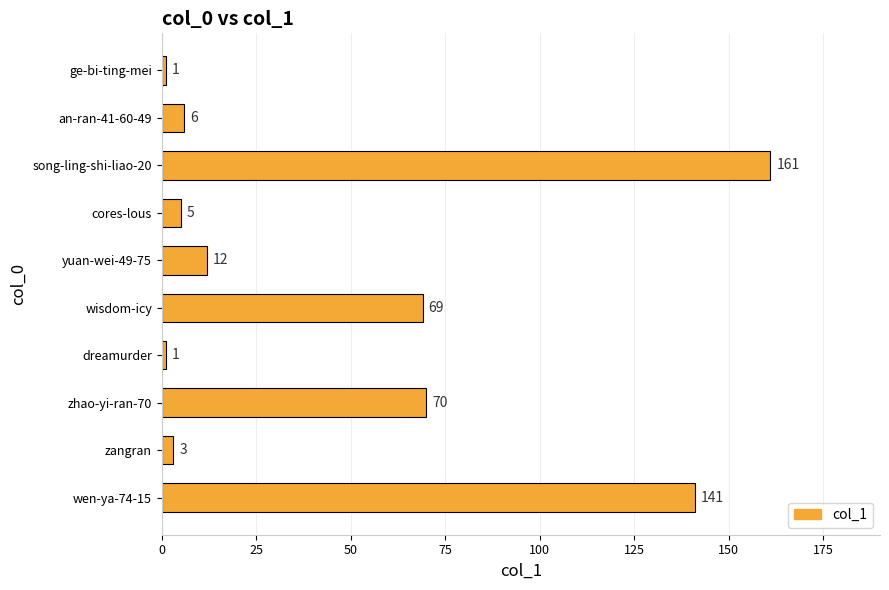

Approximately how many times larger is the value at zangran compared to dreamurder?

3.0